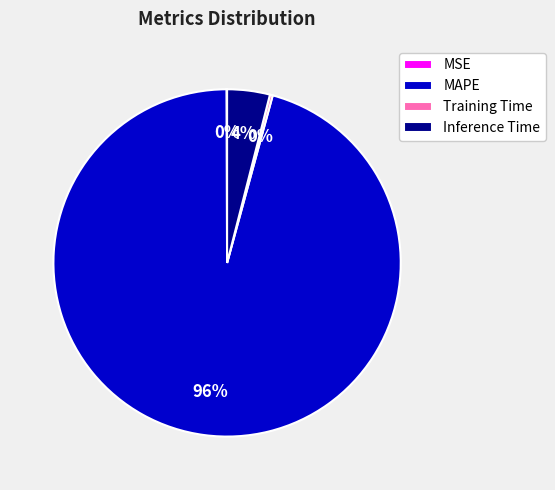

The Inference Time slice represents 4% of the pie. True or false?

True